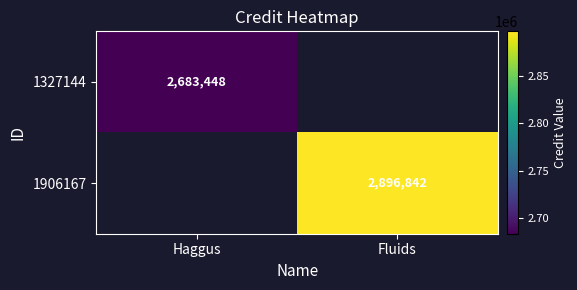

The 1906167 series shows 938019 at Fluids. True or false?

False